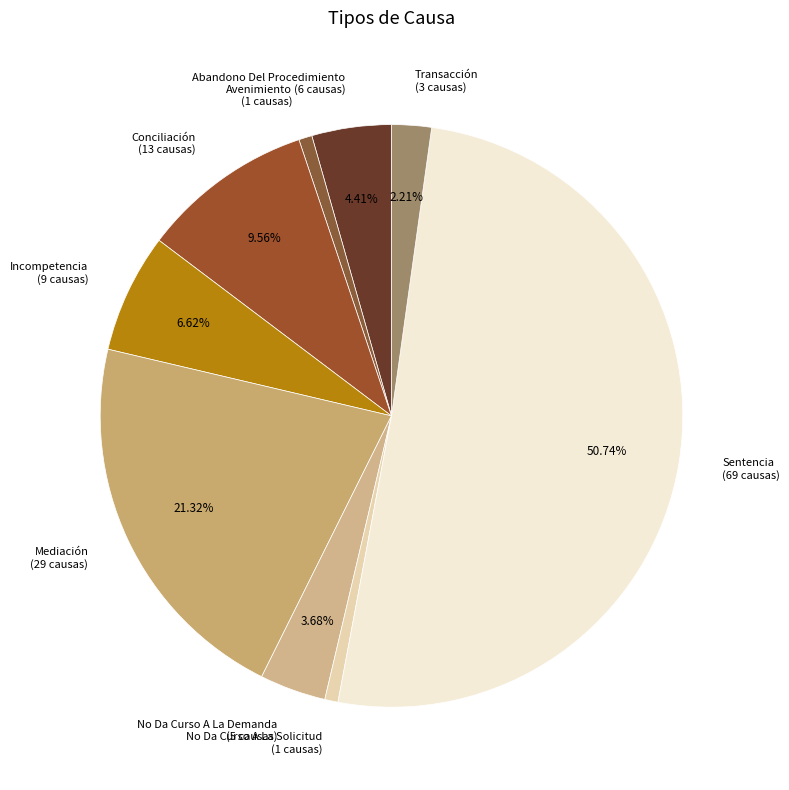

Does Mediación (29 causas) represent more than half of the total?

No